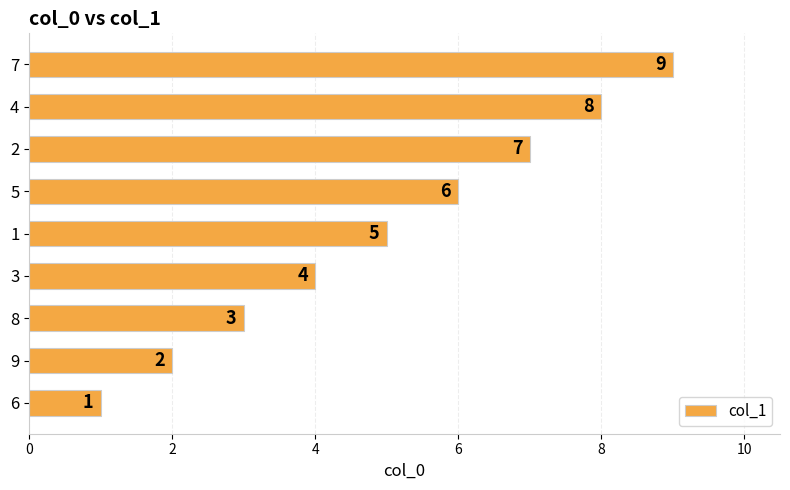

Approximately how many times larger is the value at 2 compared to 9?

3.5